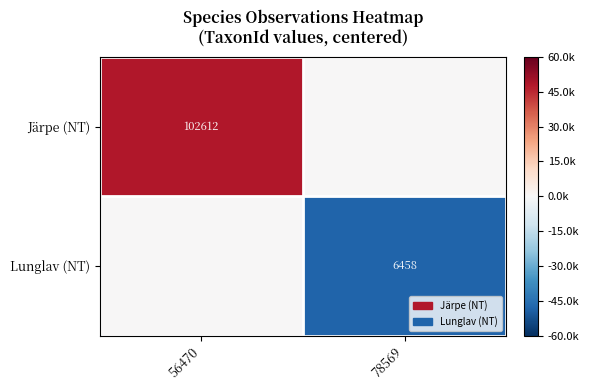

The value of Lunglav (NT) at 78569 is 10613. True or false?

False